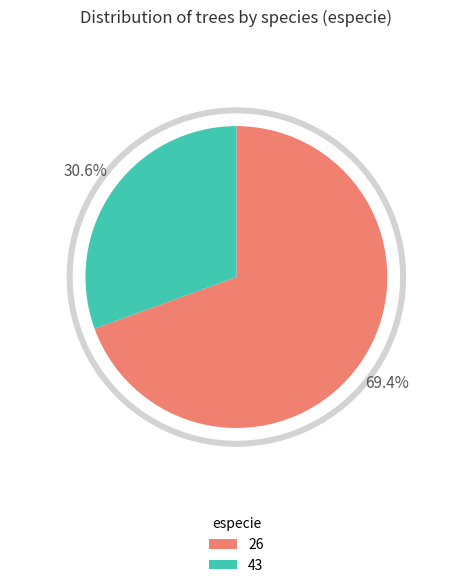

How many slices are in this pie chart?

2